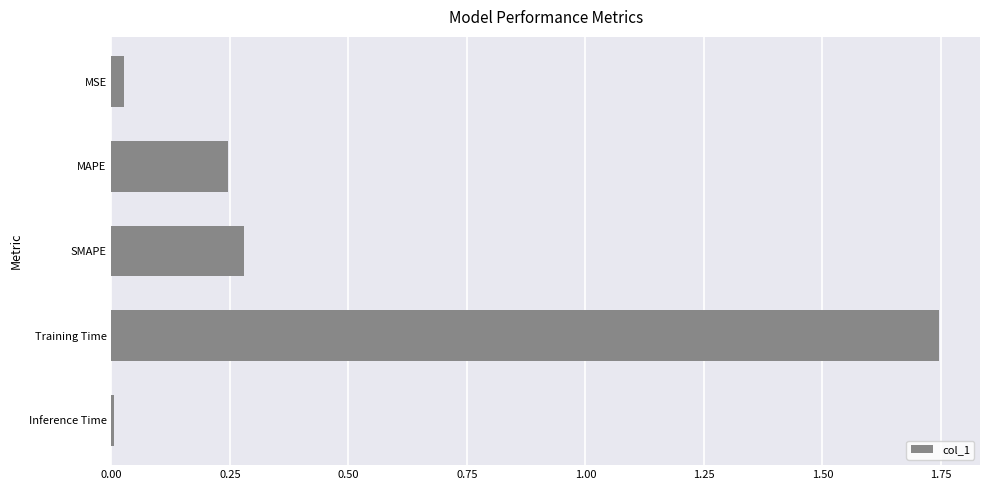

Where is the data nearest to the value 0?

Inference Time